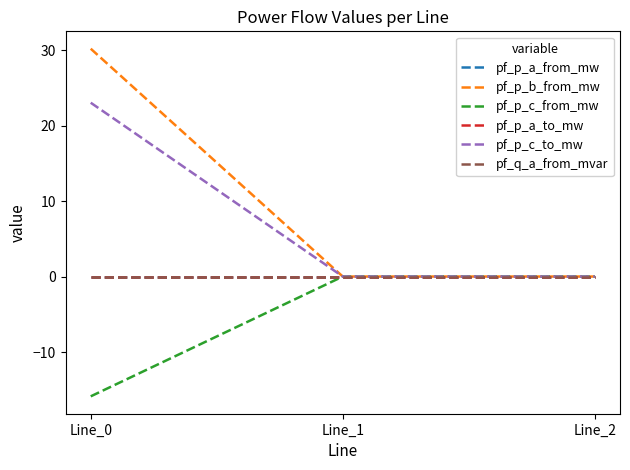

Does the chart display data point markers on the line(s)?

No